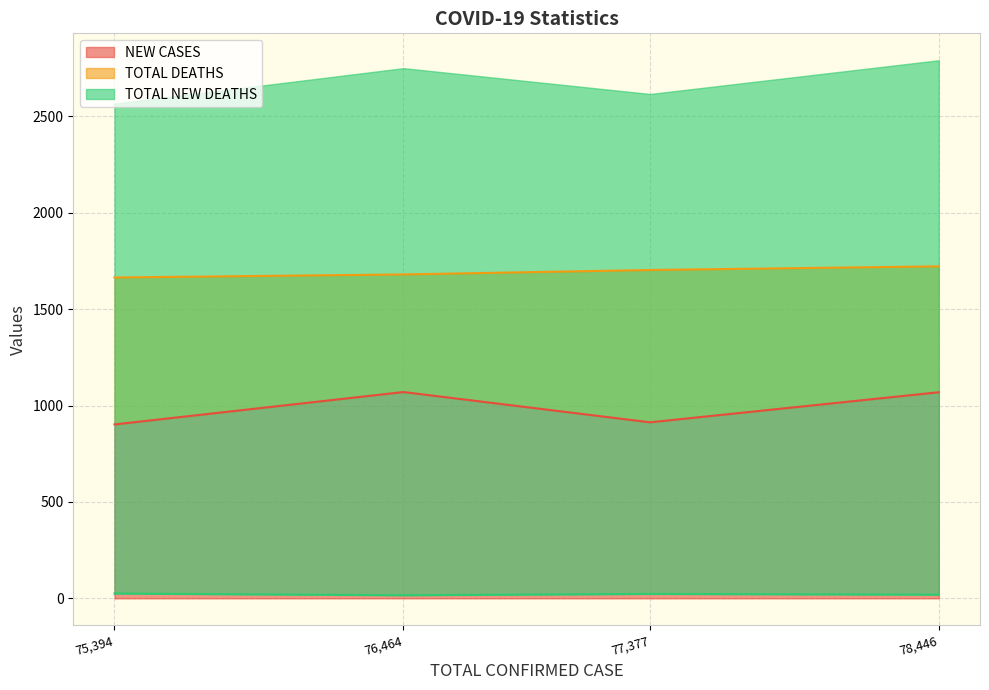

What is the minimum value for NEW CASES?

902